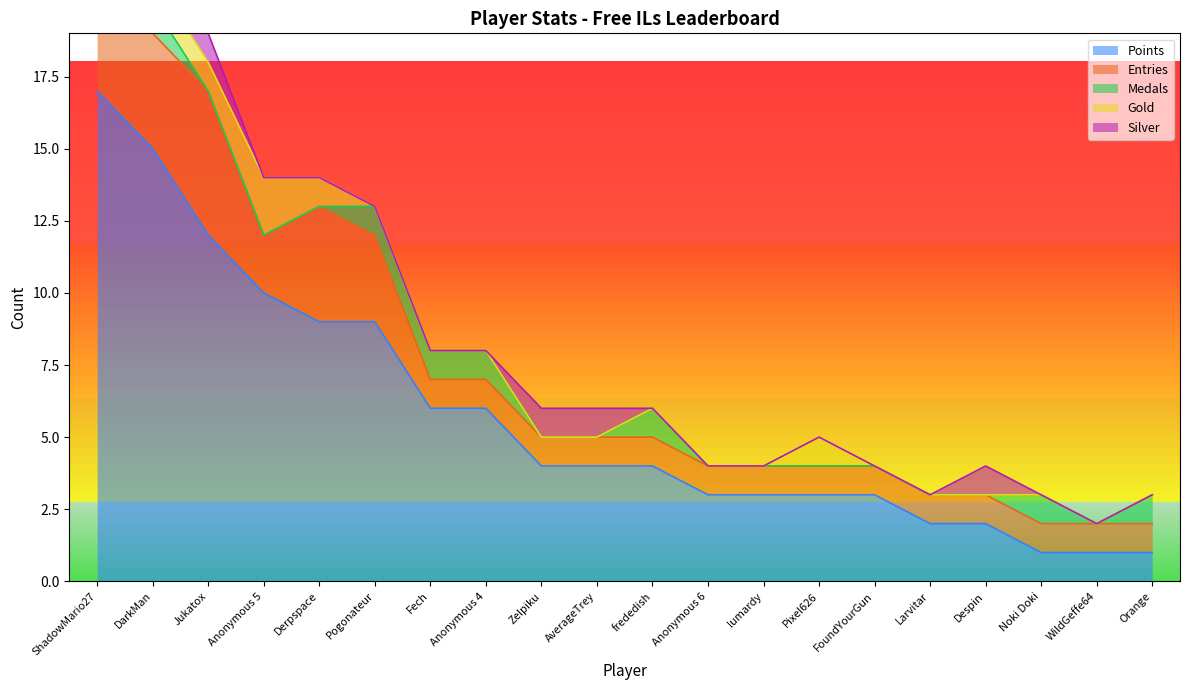

Rank the series by their maximum value, from lowest to highest.

Medals, Gold, Silver, Entries, Points